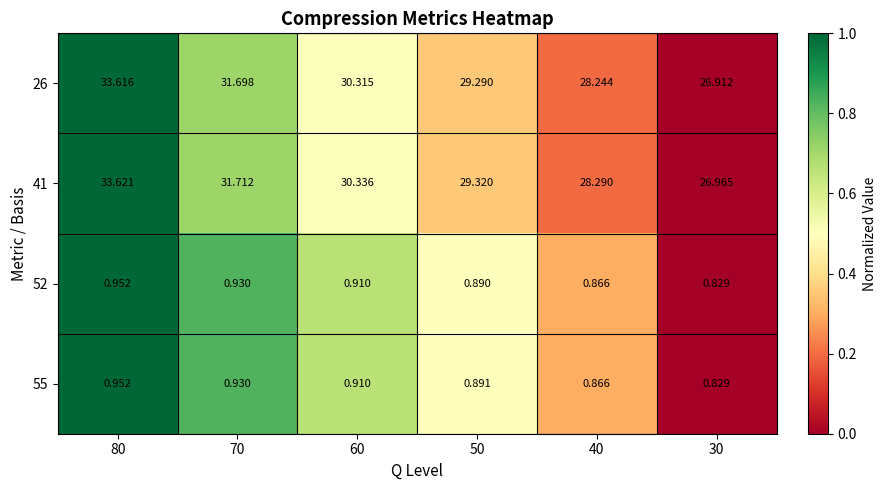

Is the value of 55 at 50 greater than the value of 41 at 60?

No